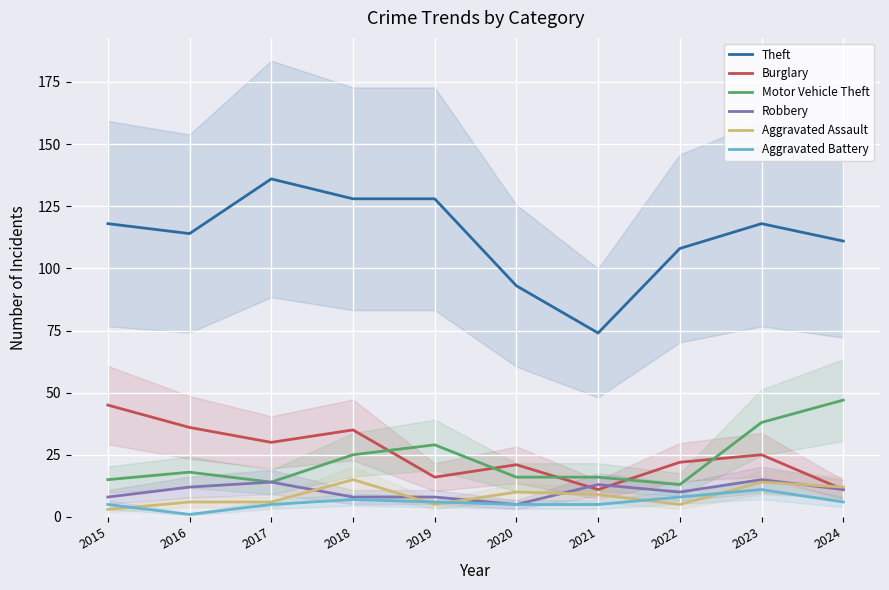

Is this an area chart (filled region under the line)?

No